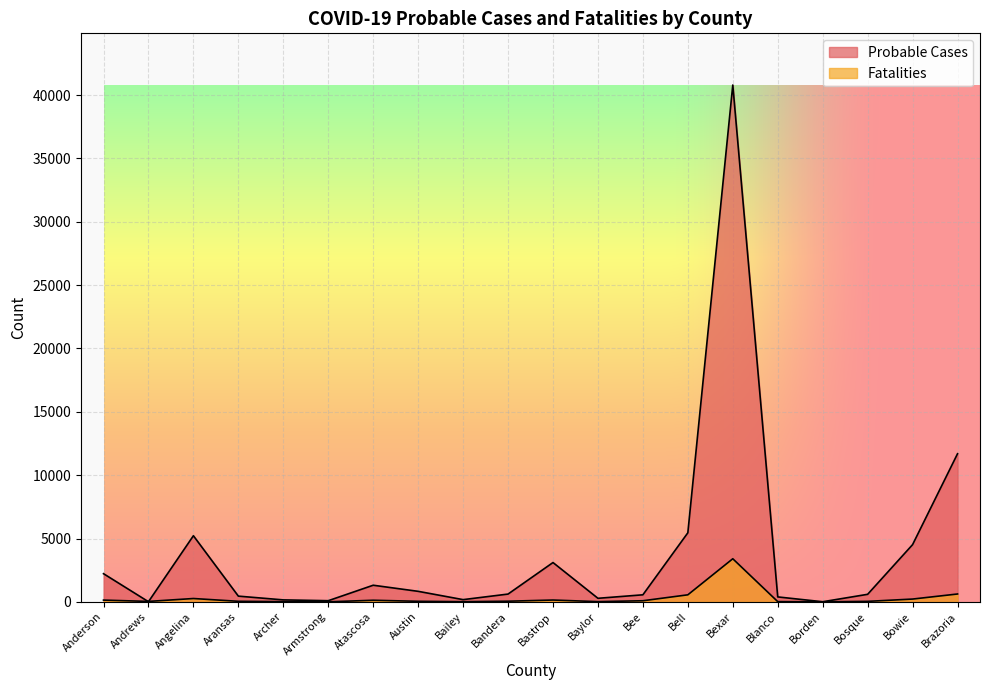

Does the chart display data point markers on the line(s)?

No